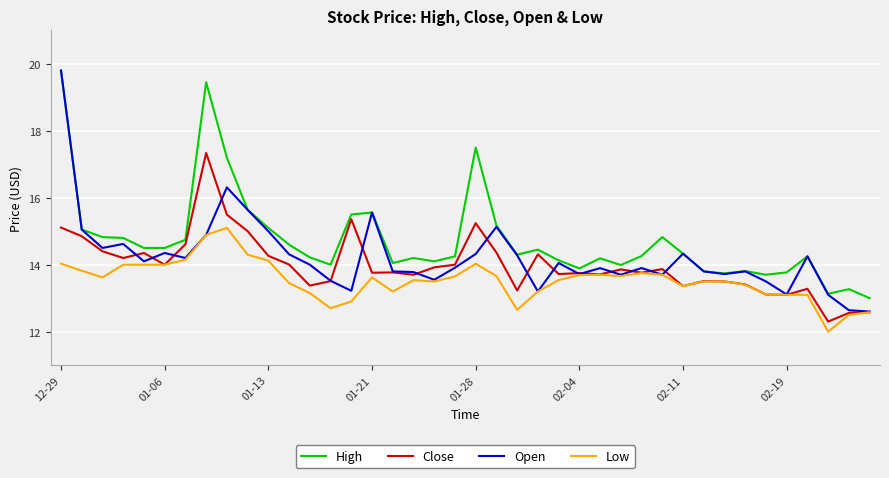

What is the difference between the maximum and minimum values in the Low series?

3.1